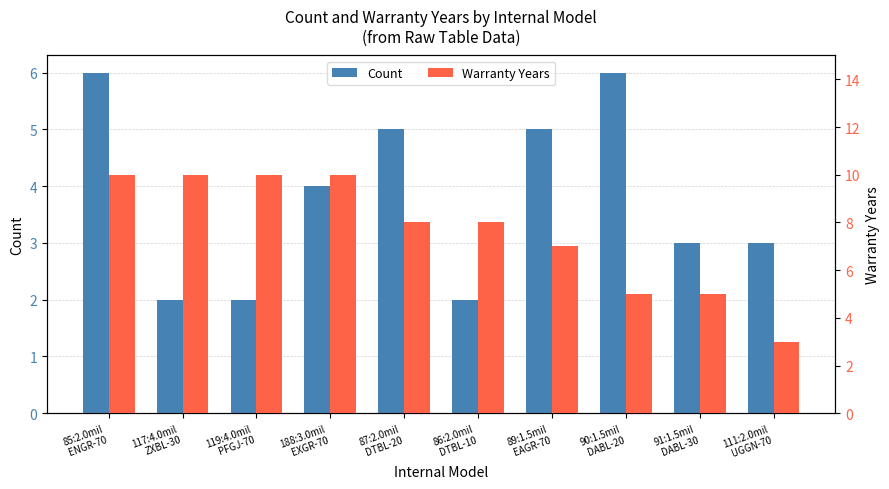

The value of Warranty Years at 91:1.5mil
DABL-30 is 3. True or false?

False